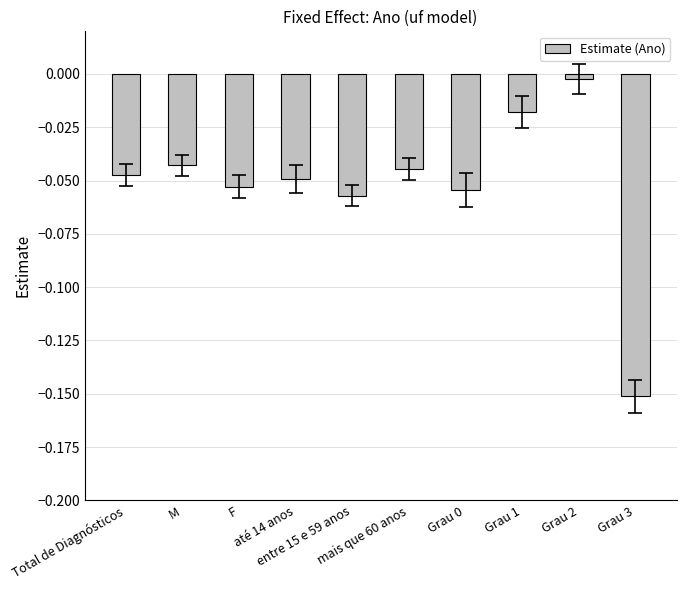

What is the label of the 1st bar from the right?

Grau 3